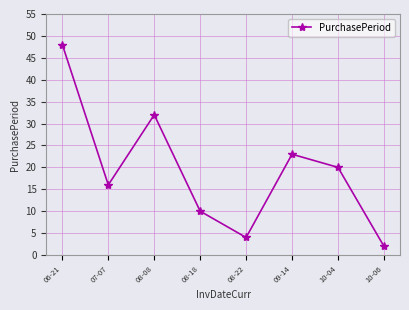

What is the value of the 6th point from the left?

23